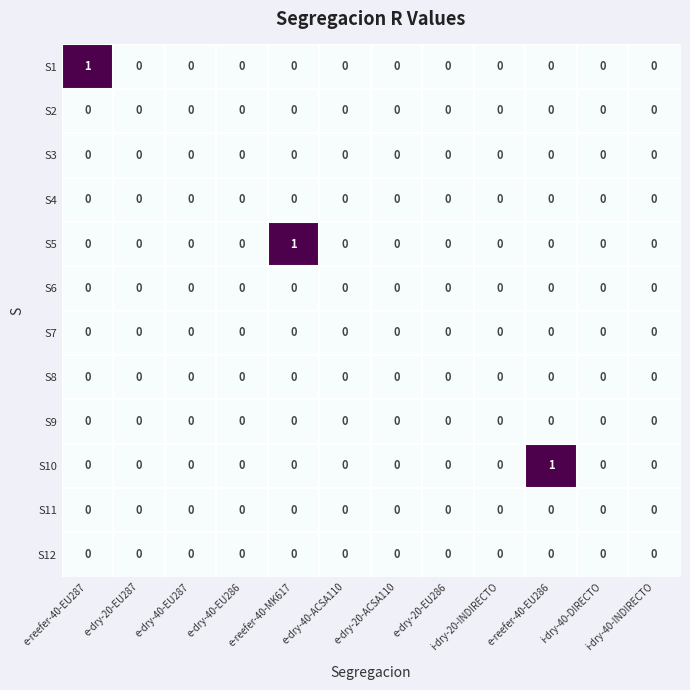

Between e-dry-40-ACSA110 and e-reefer-40-EU286, which series saw the biggest shift?

S10